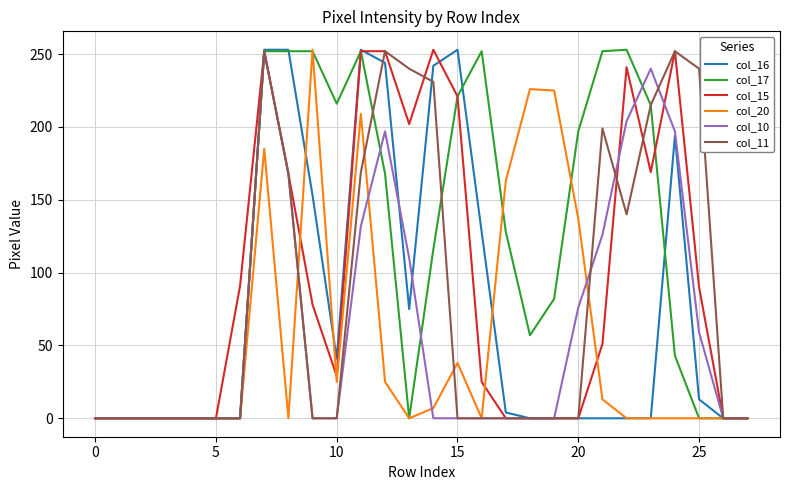

Which series has the largest total across all categories?

col_17